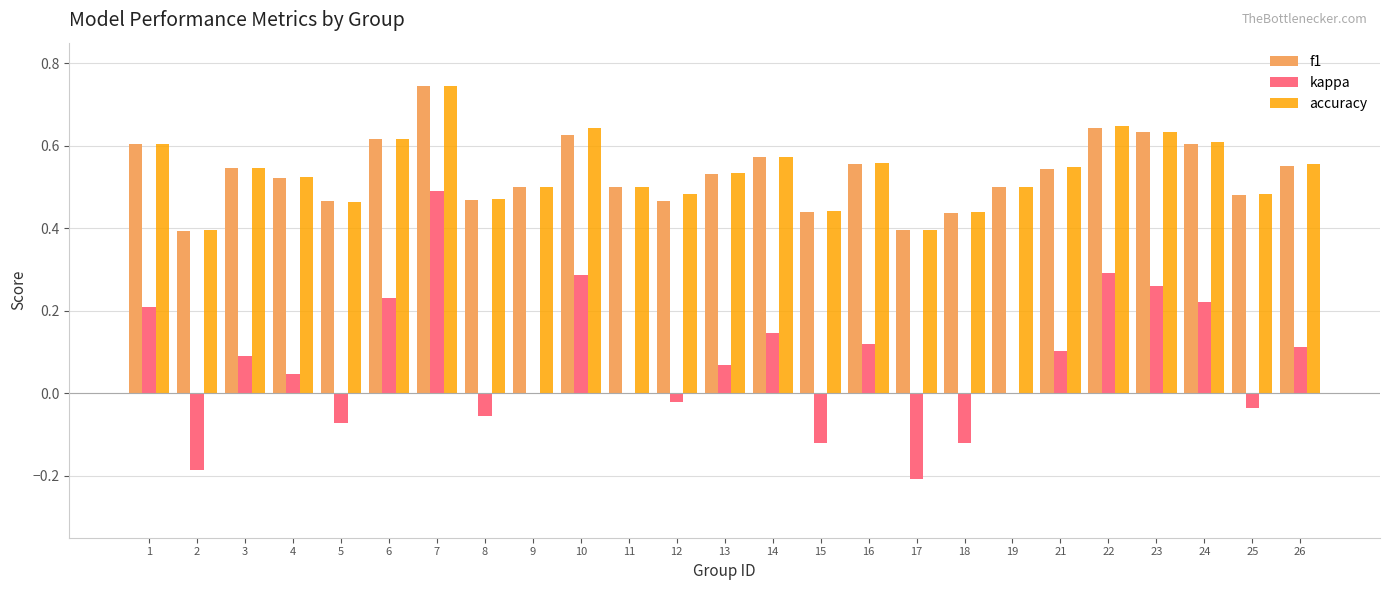

Is it true that f1 equals 0.5 at 12?

True